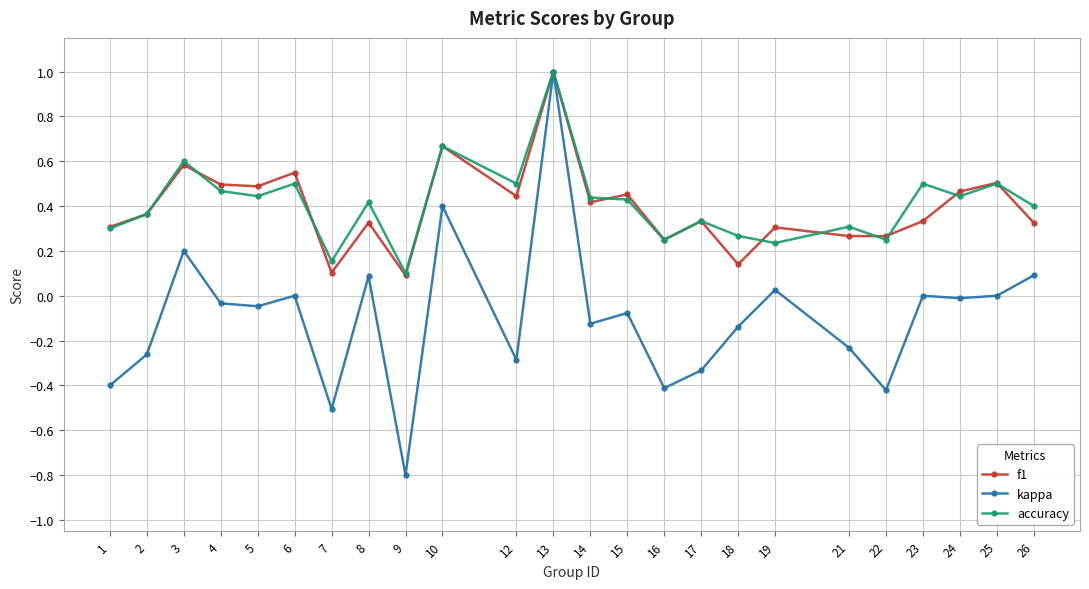

Which series has the widest spread of values?

kappa